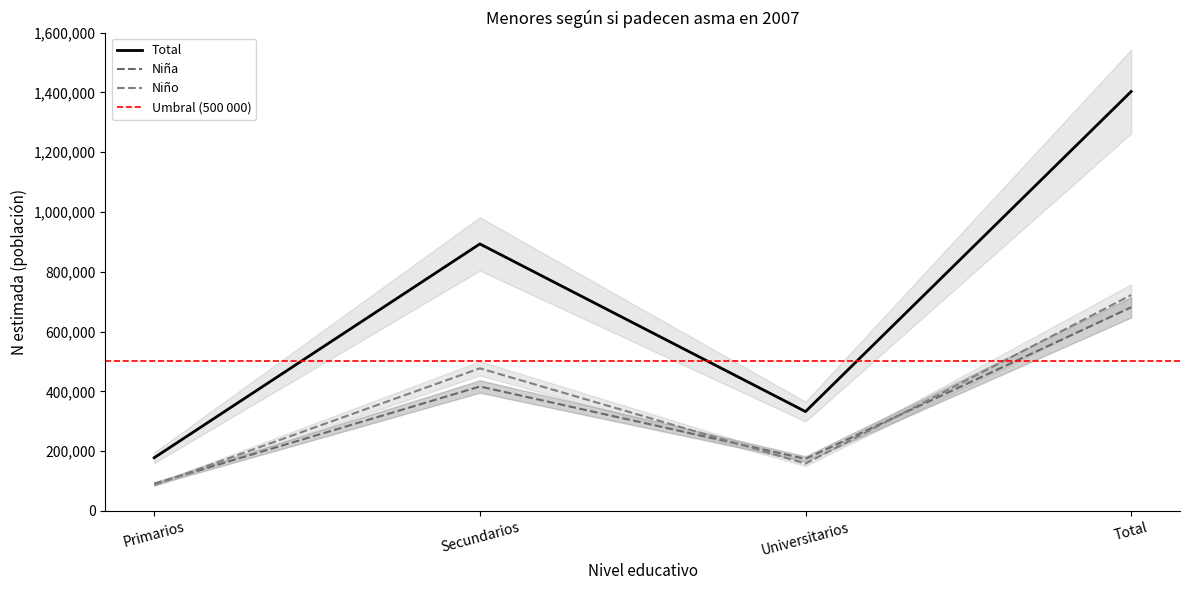

List the labels in order of Total - N estimada value, smallest first.

Primarios, Universitarios, Secundarios, Total